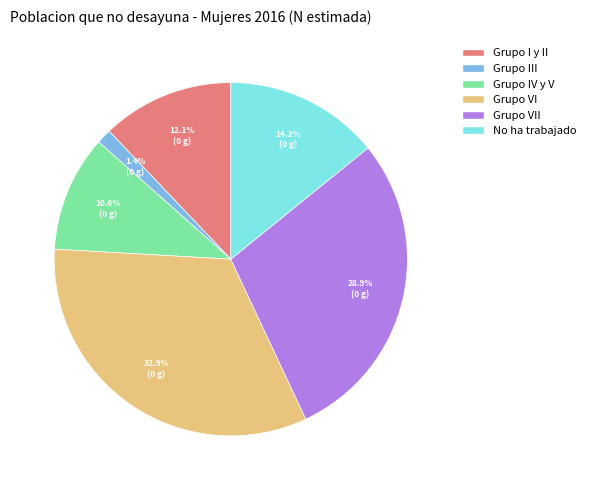

To the nearest percent, what percentage of the pie is Grupo III?

1%